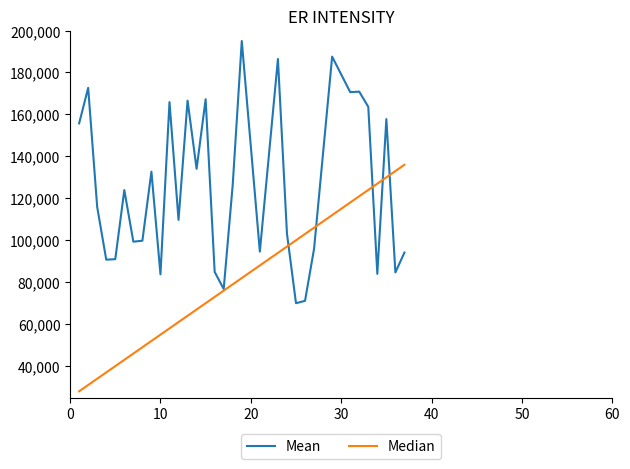

Does the chart have visible grid lines?

No